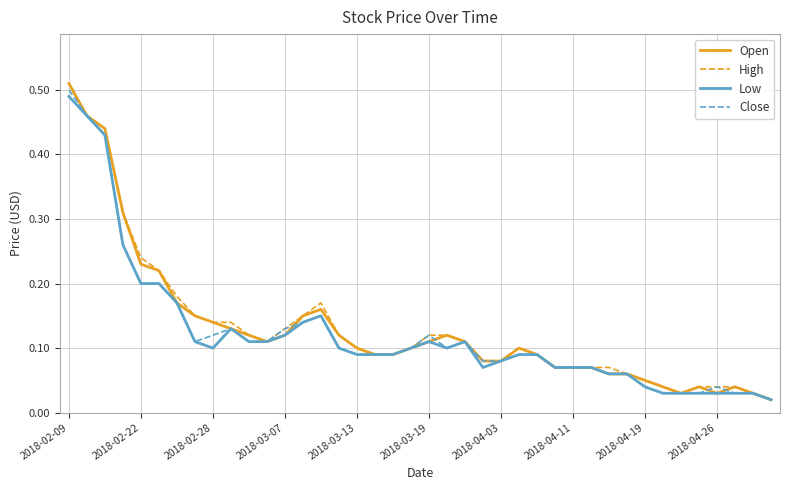

What are all the series names shown in the legend?

Open, High, Low, Close